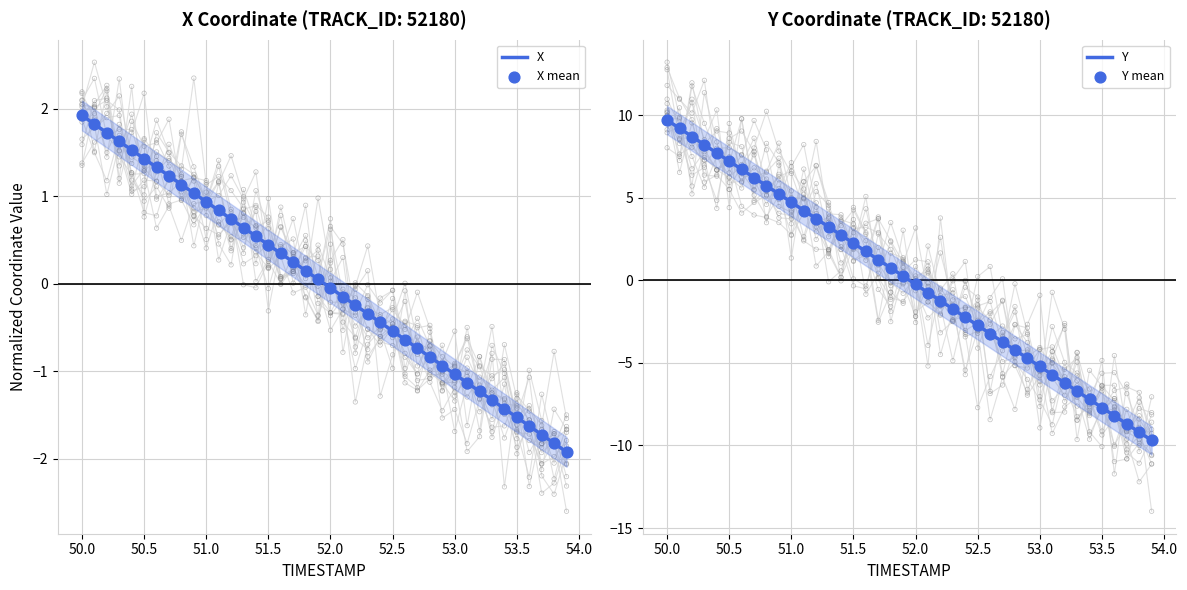

Which series contains the lowest Y value?

Y